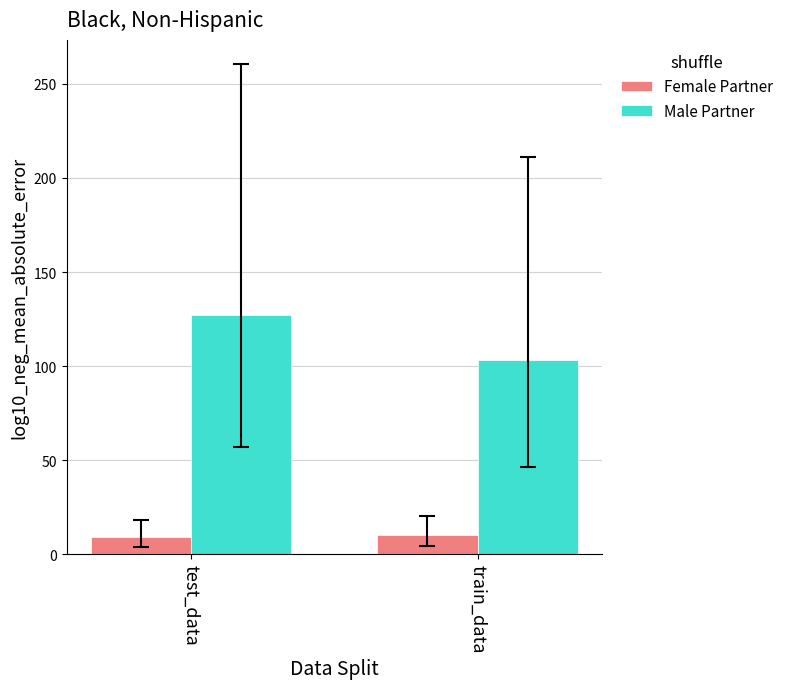

Rank the series by their average value, from highest to lowest.

Male Partner, Female Partner